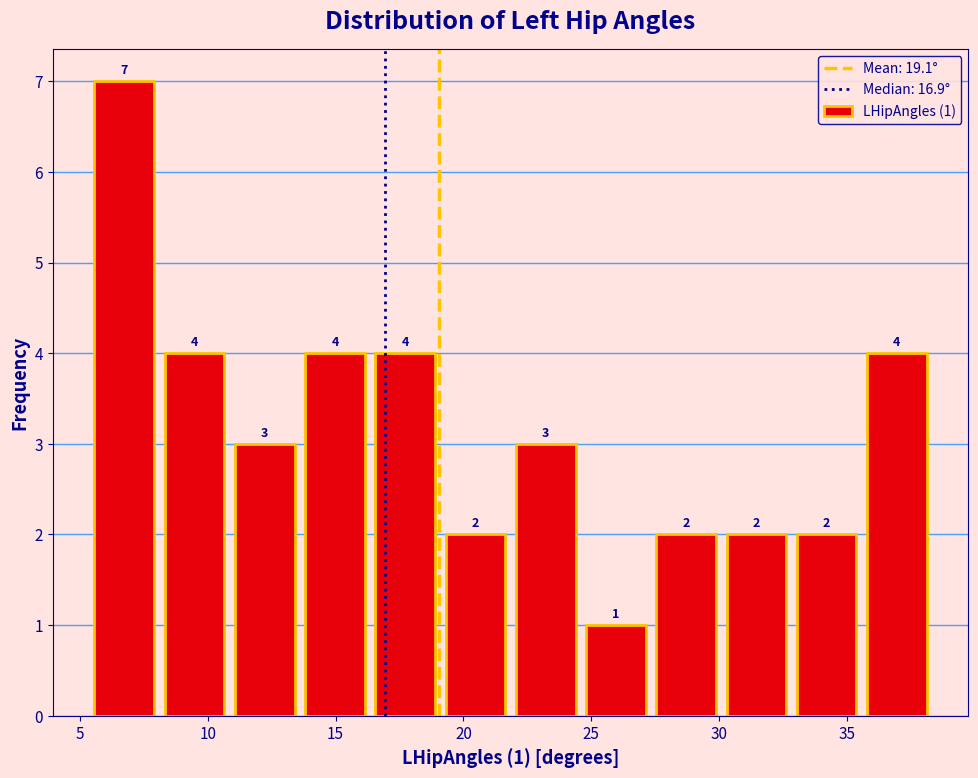

Which range on the x-axis has the tallest bar?

5.5 to 8.0